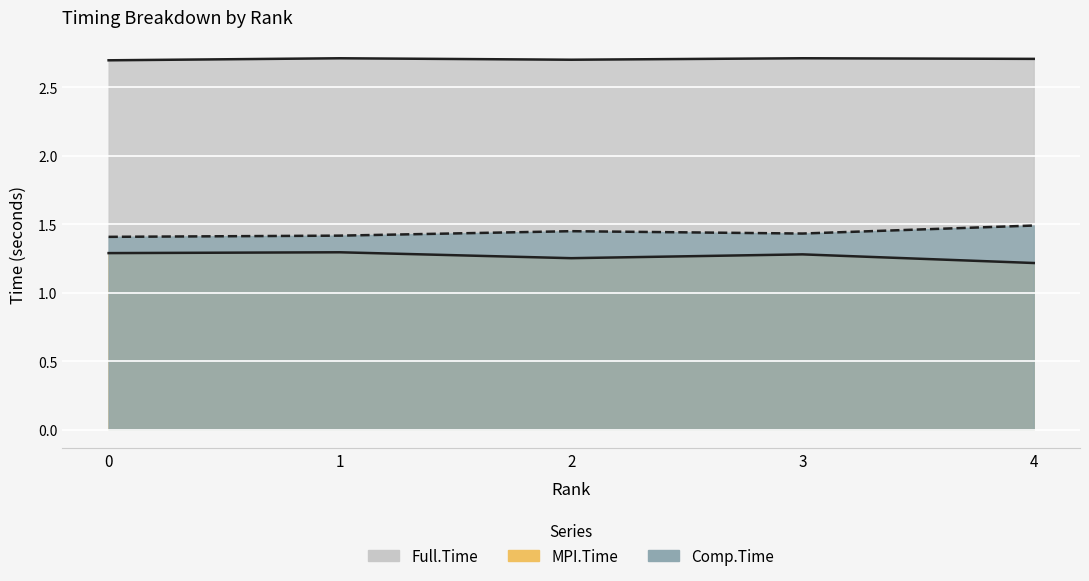

Reading left to right, what are all the values shown in this chart?

MPI.Time: 1.3	1.3	1.3	1.3	1.2
Full.Time: 2.7	2.7	2.7	2.7	2.7
Comp.Time: 1.4	1.4	1.4	1.4	1.5